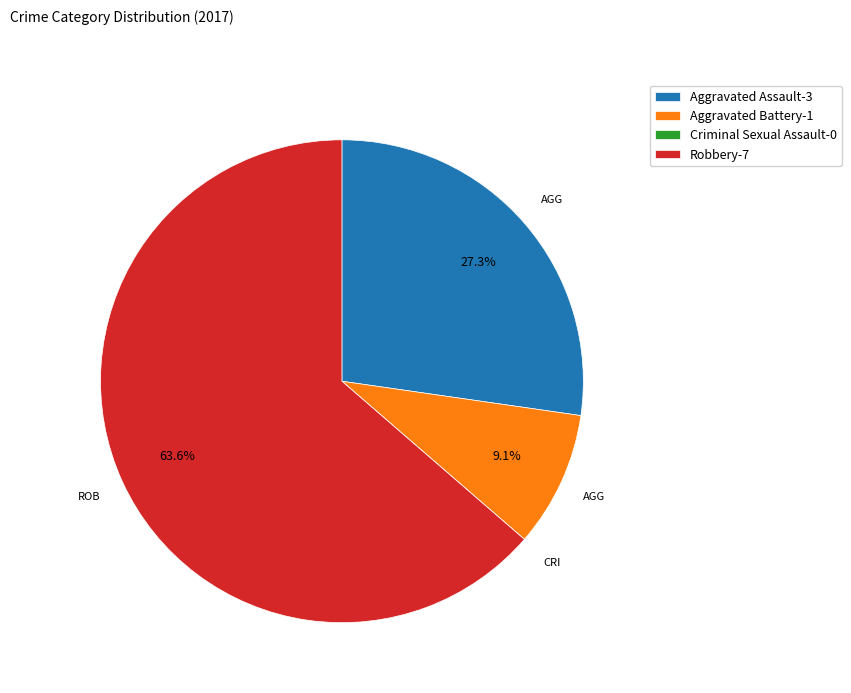

To the nearest percent, what is the difference between the largest and smallest slice percentages?

64%